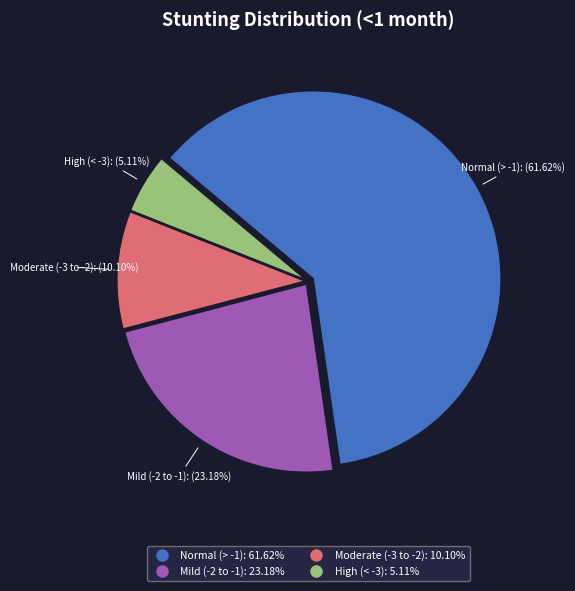

Is there any slice that represents more than half of the pie?

Yes